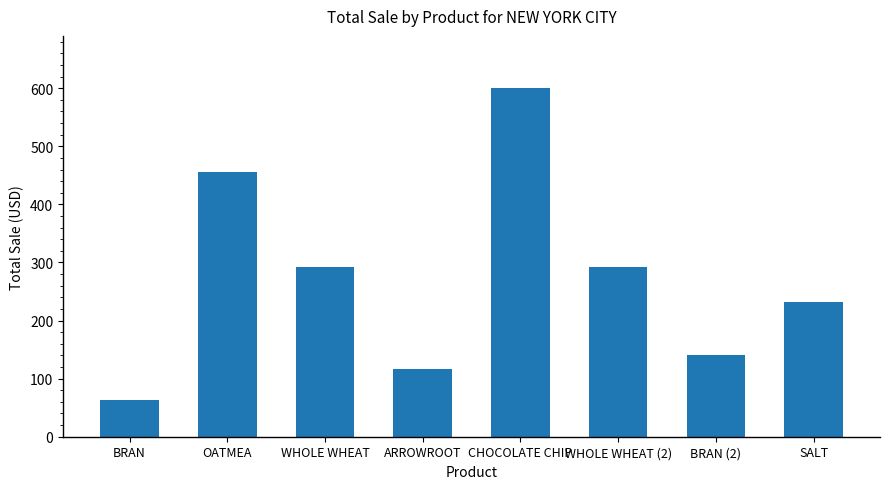

What is the difference between the maximum and minimum values?

537.5